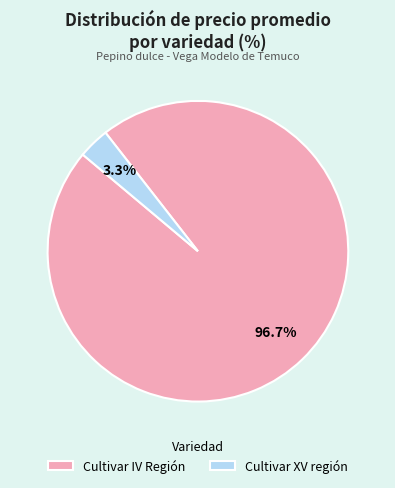

To the nearest percent, what is the difference between the largest and smallest slice percentages?

93%